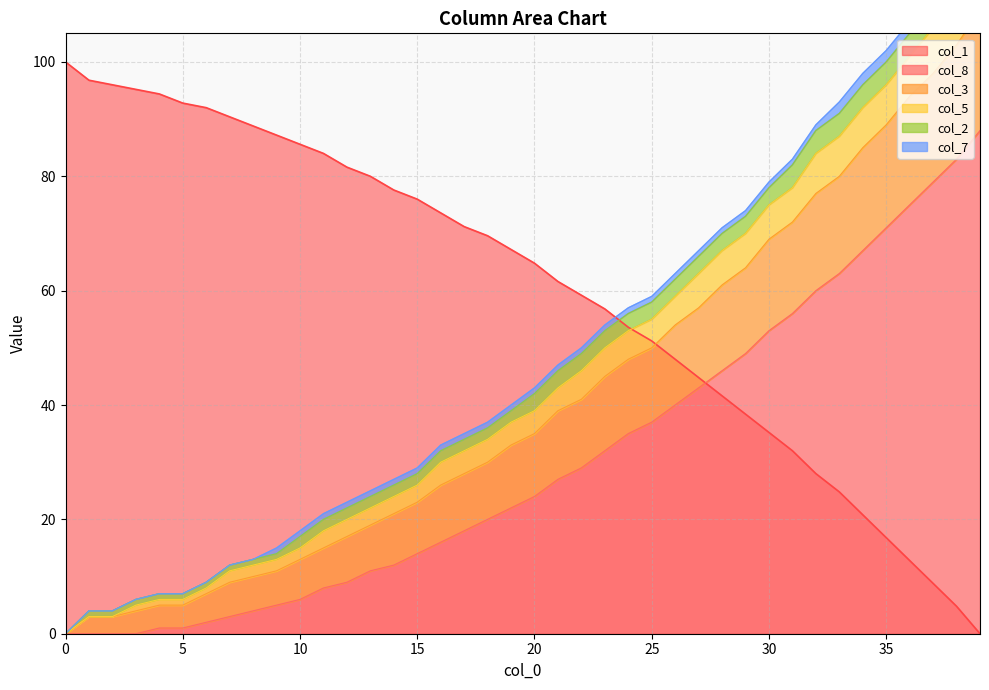

True or false: col_8 and col_1 intersect in this chart.

True